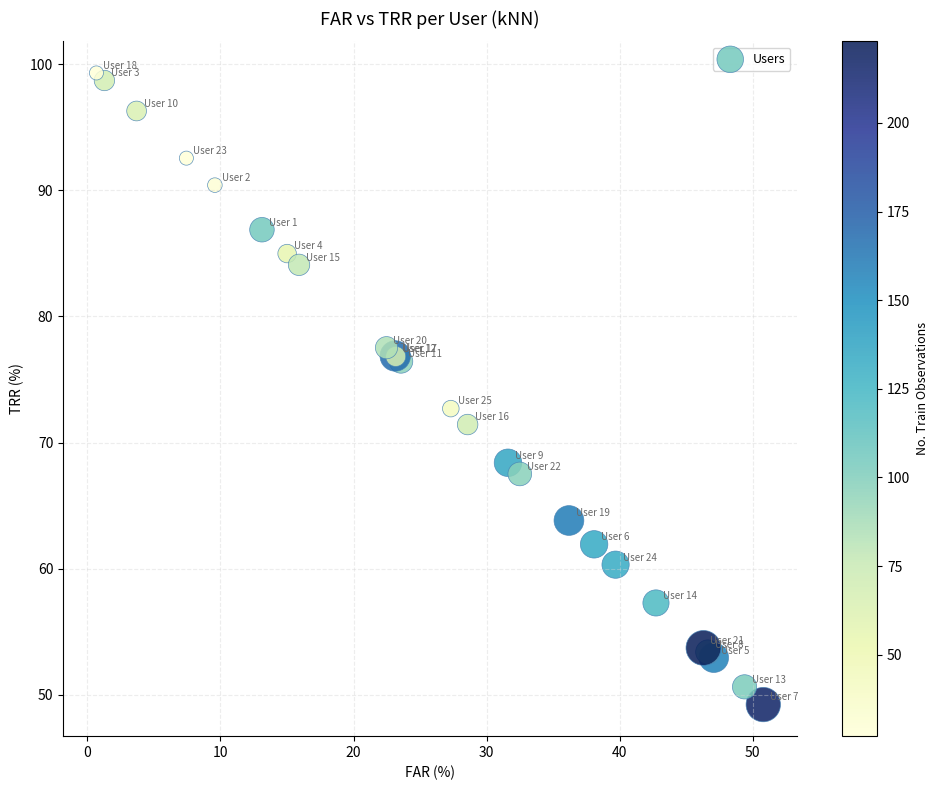

What Y value in the scatter plot is closest to 74?

72.7